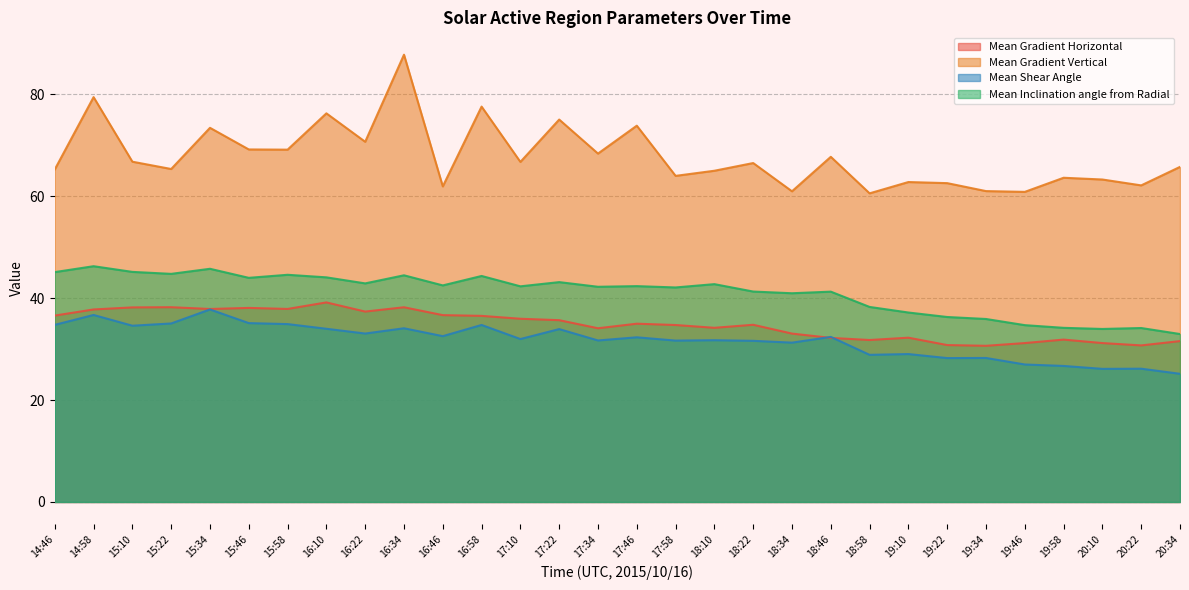

Reading right to left, extract all data points from this chart.

Mean Gradient Horizontal: 31.6	30.7	31.2	31.9	31.2	30.6	30.8	32.2	31.8	32.2	33.0	34.8	34.2	34.7	35.0	34.1	35.7	35.9	36.5	36.7	38.2	37.3	39.1	37.9	38.1	37.9	38.2	38.2	37.8	36.6
Mean Gradient Vertical: 65.7	62.1	63.3	63.6	60.8	61.0	62.5	62.8	60.5	67.7	60.9	66.5	65.0	64.0	73.8	68.3	75.0	66.7	77.6	61.9	87.7	70.7	76.2	69.1	69.2	73.4	65.3	66.8	79.4	65.2
Mean Shear Angle: 25.1	26.1	26.1	26.7	27.0	28.2	28.2	29.0	28.9	32.4	31.3	31.6	31.7	31.7	32.3	31.7	33.9	32.0	34.7	32.5	34.1	33.0	34.0	34.9	35.1	37.8	35.0	34.6	36.7	34.7
Mean Inclination angle from Radial: 32.9	34.1	33.9	34.2	34.7	35.9	36.3	37.2	38.3	41.3	40.9	41.3	42.7	42.1	42.3	42.2	43.1	42.3	44.3	42.5	44.5	42.9	44.1	44.6	44.0	45.7	44.7	45.1	46.2	45.1